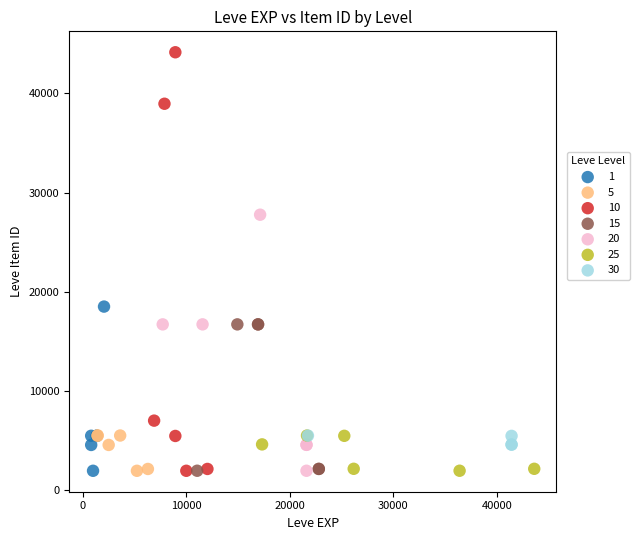

Which series has the widest spread of Y values?

10